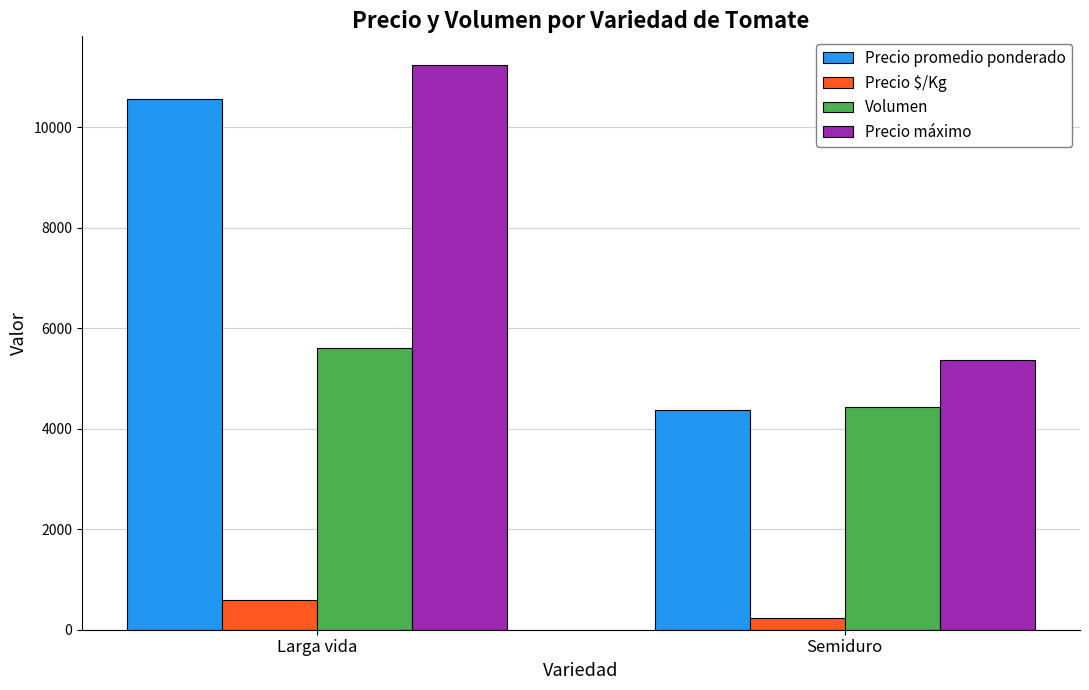

Is it true that Precio promedio ponderado equals 2294 at Larga vida?

False